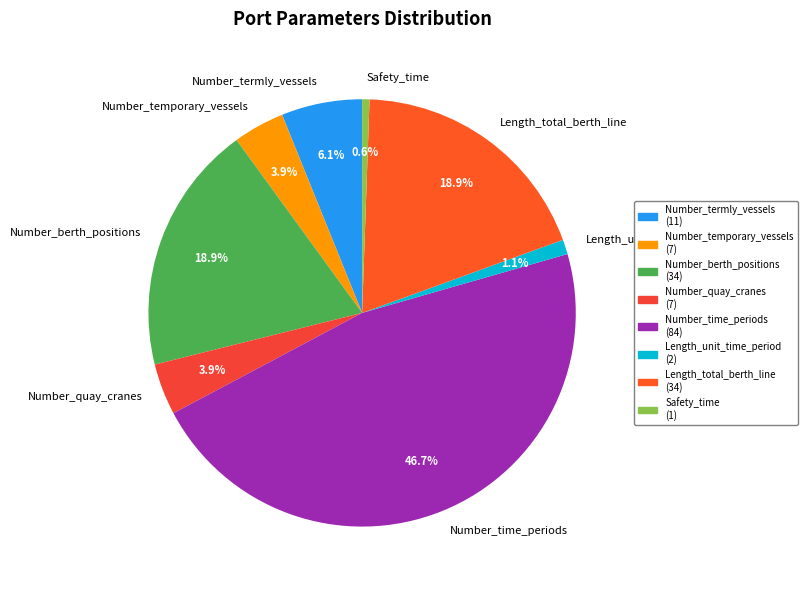

Is it true that Number_berth_positions is 9% of the pie?

False